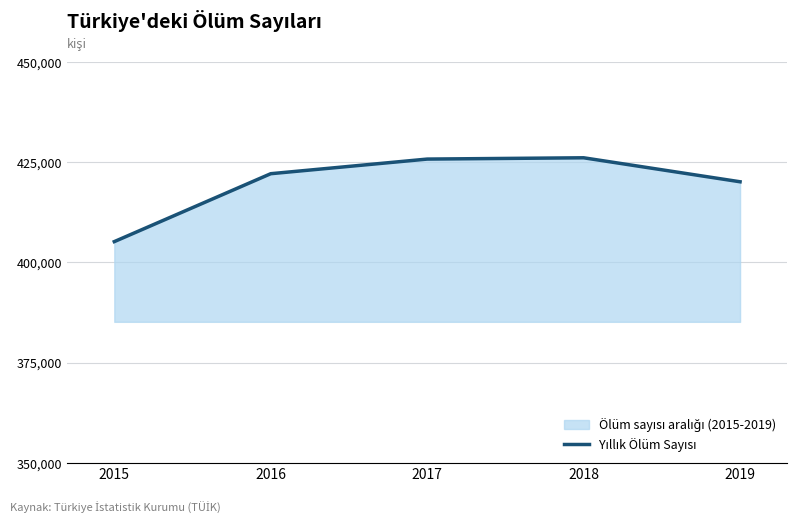

At which label is the value closest to 415654?

2019